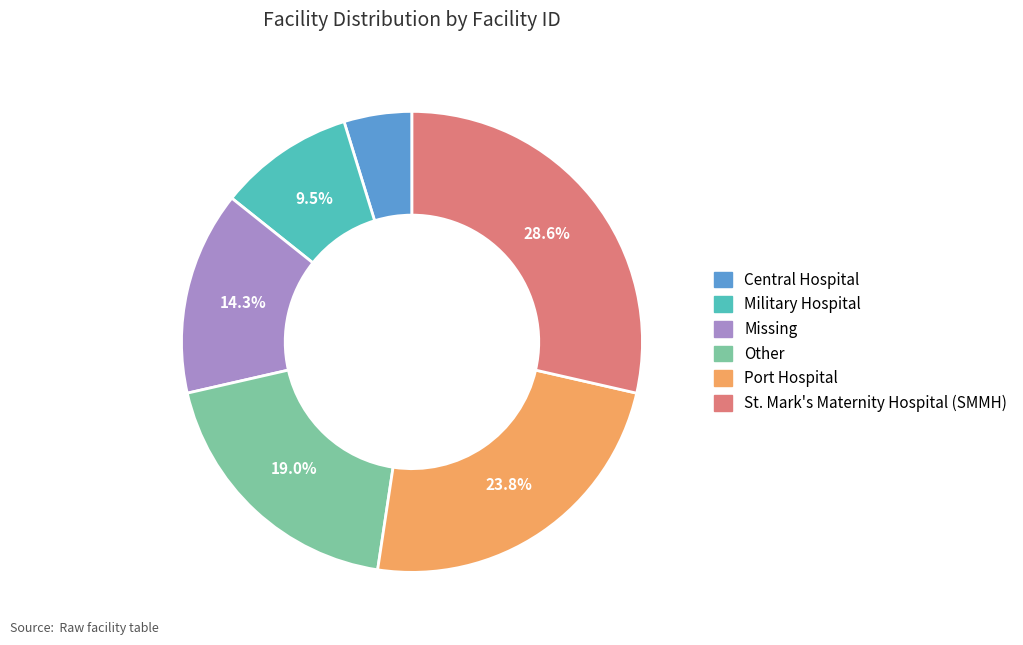

True or false: Central Hospital accounts for 15% of the total.

False